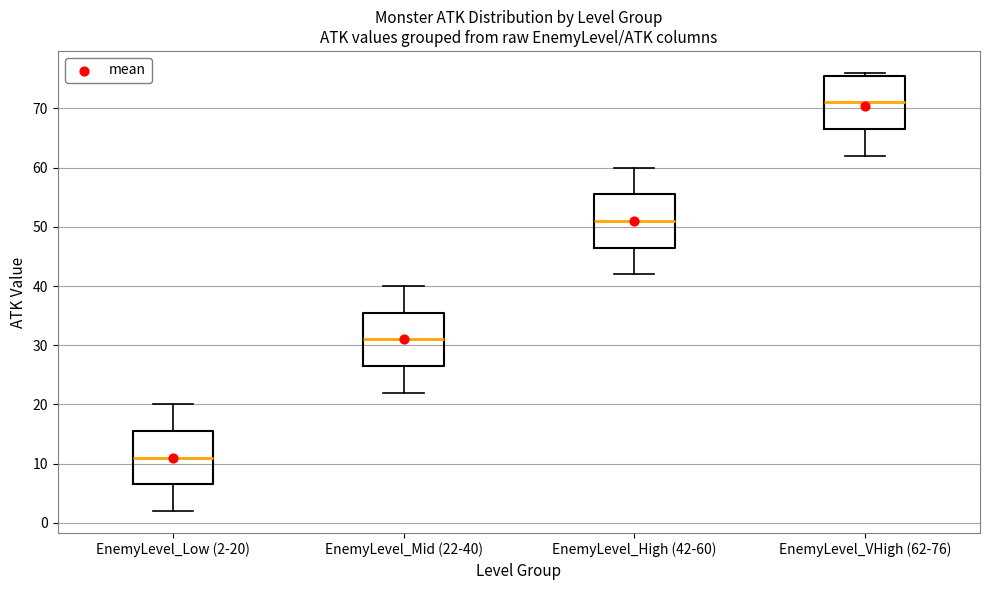

Reading left to right, read every box against the y-axis: the position of its median line, the range the box covers, and the ends of its whiskers. The values are not printed on the chart, so give them approximately, as read against the axis.

EnemyLevel_Low (2-20): median 11, box 7 to 16, whiskers 2 to 20
EnemyLevel_Mid (22-40): median 31, box 27 to 36, whiskers 22 to 40
EnemyLevel_High (42-60): median 51, box 47 to 56, whiskers 42 to 60
EnemyLevel_VHigh (62-76): median 71, box 67 to 76, whiskers 62 to 76 (just above the box's upper edge)